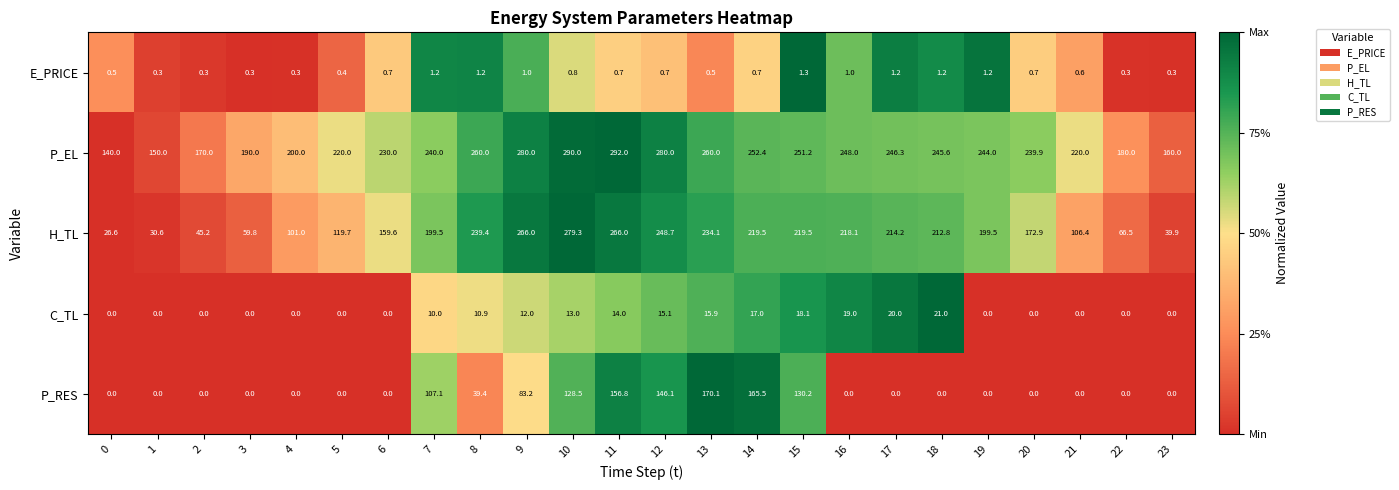

At which label is P_RES closest to 85?

9